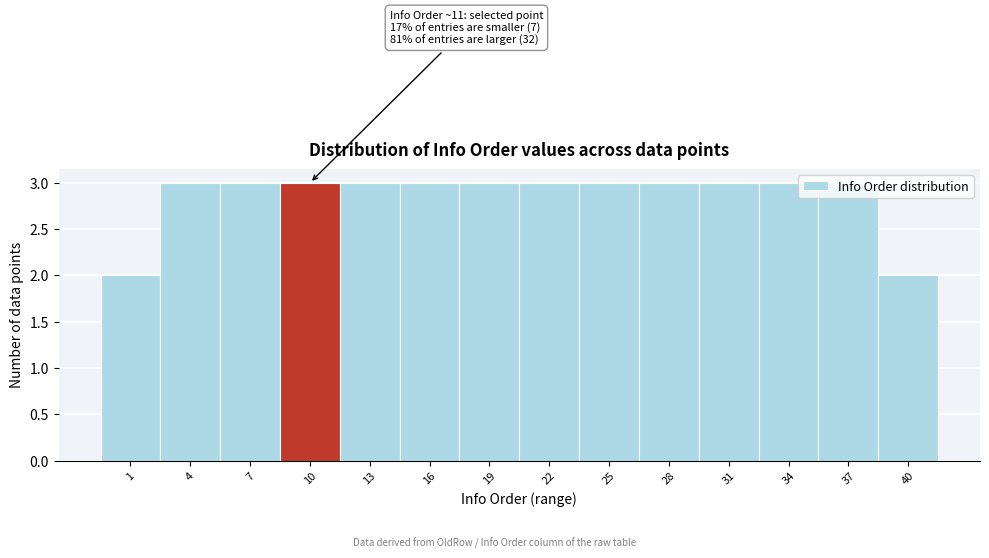

What is the greatest value displayed?

3